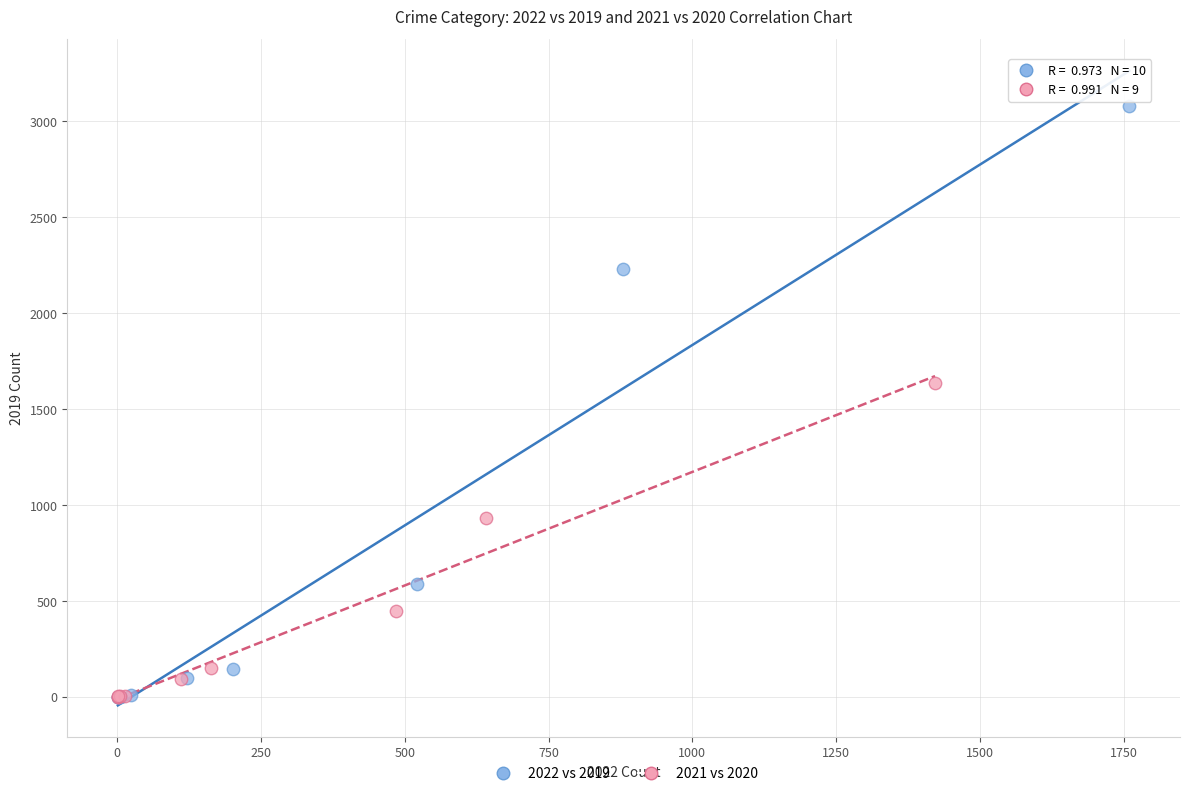

Which series contains the highest Y value?

2022 vs 2019